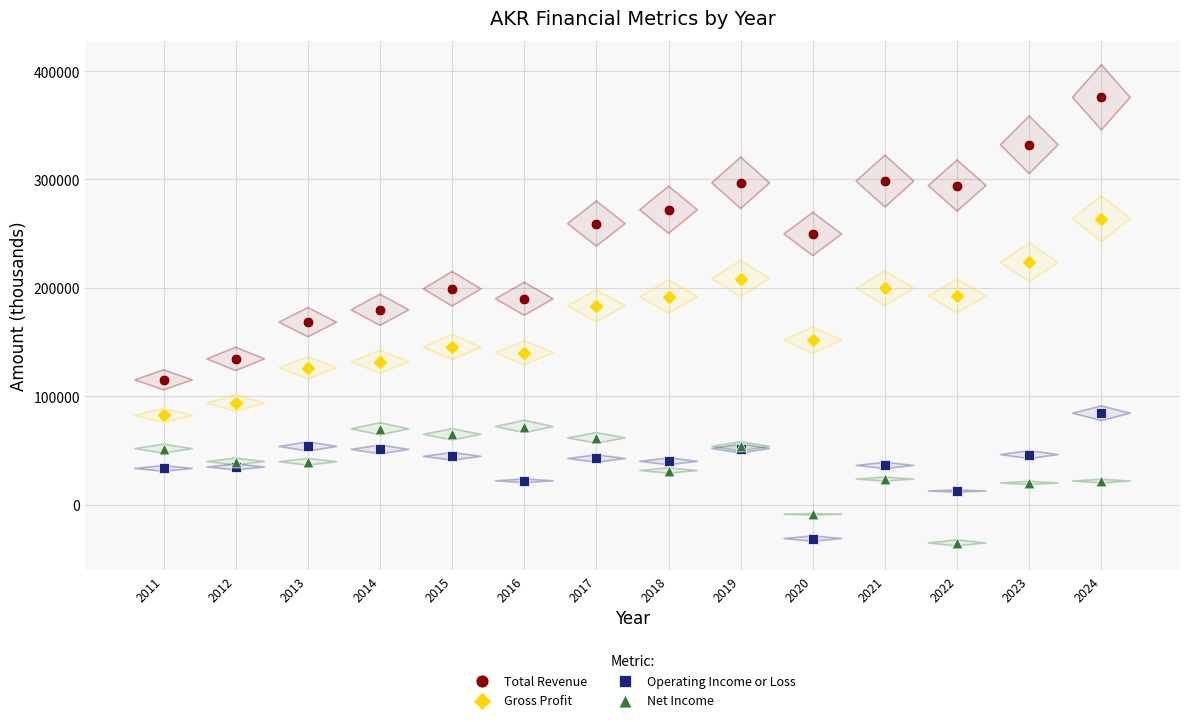

Which series reaches the maximum Y coordinate?

Total Revenue